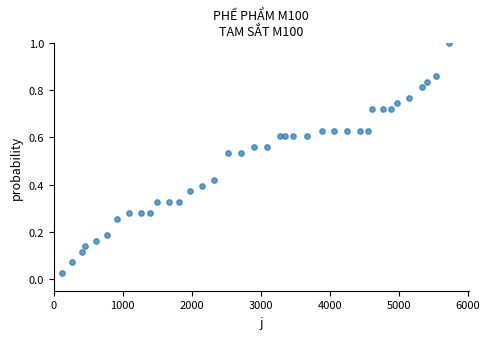

What is the range of X values (max minus min)?

5619.0